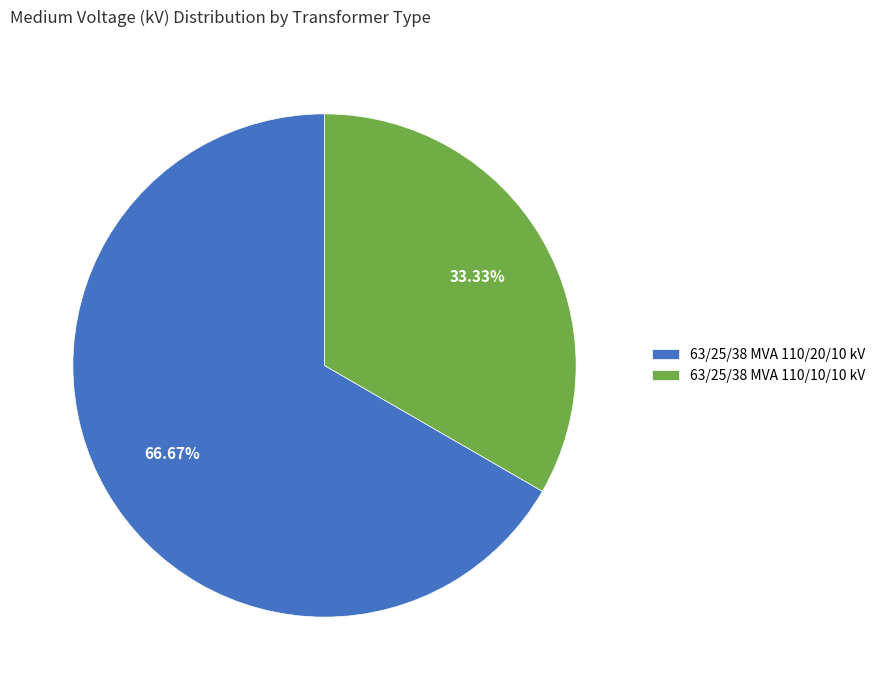

True or false: 63/25/38 MVA 110/20/10 kV accounts for 67% of the total.

True